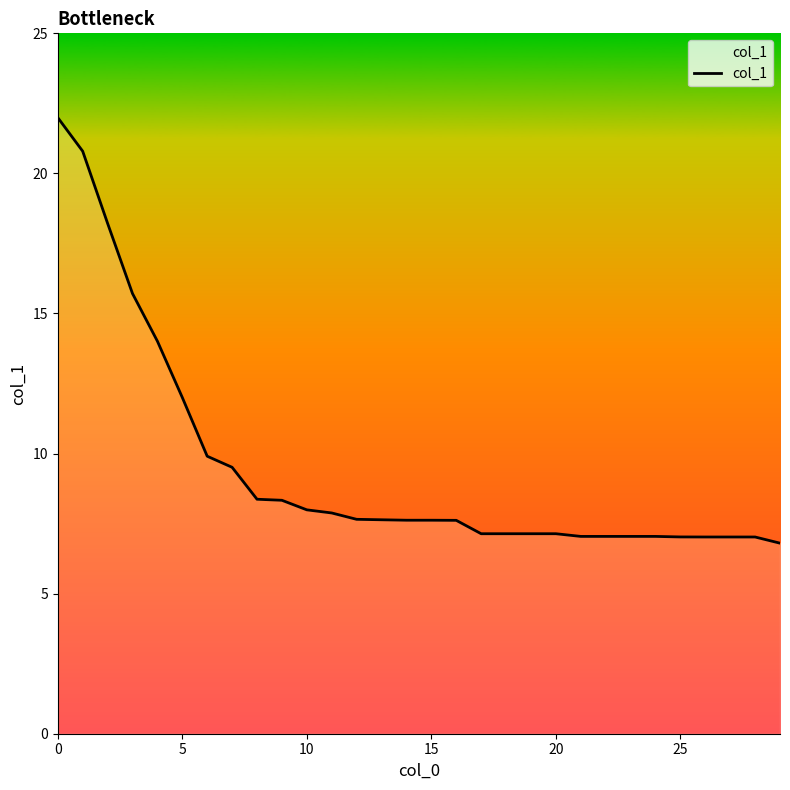

What is the difference between the maximum and minimum values?

15.2